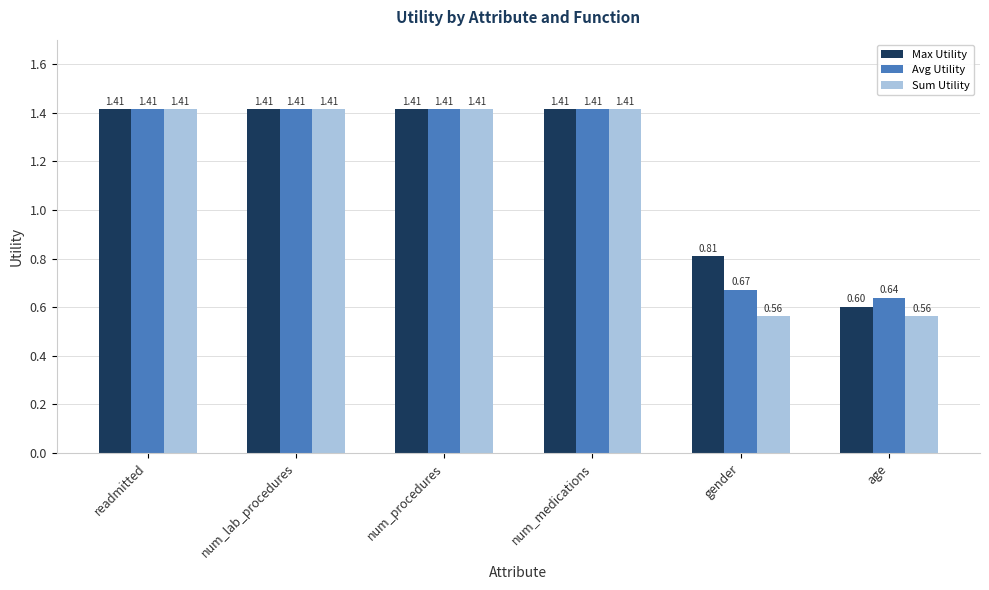

How many bars are there in total?

18